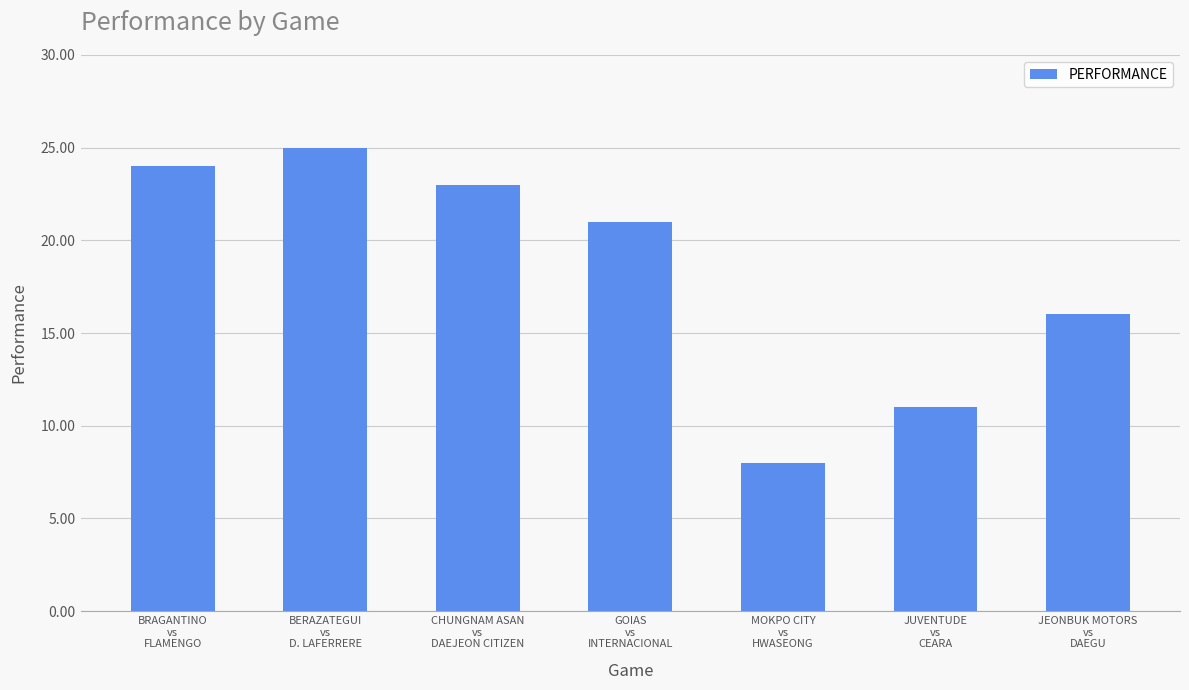

What is the difference between the values at CHUNGNAM ASAN
vs
DAEJEON CITIZEN and MOKPO CITY
vs
HWASEONG?

15